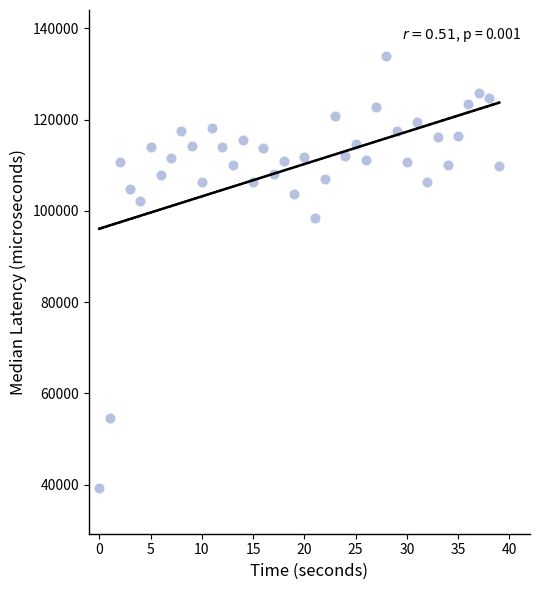

What is the range of Y values (max minus min)?

94819